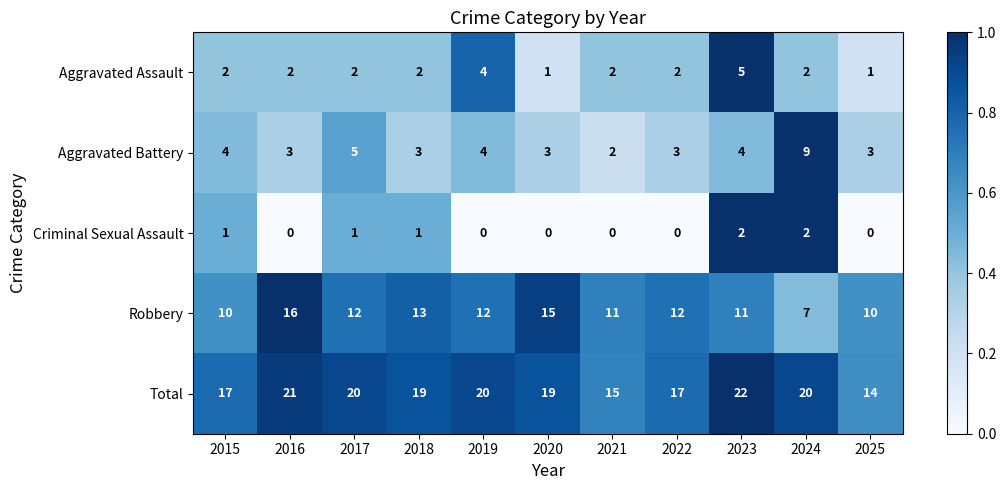

Which series has the largest range (max minus min)?

Robbery